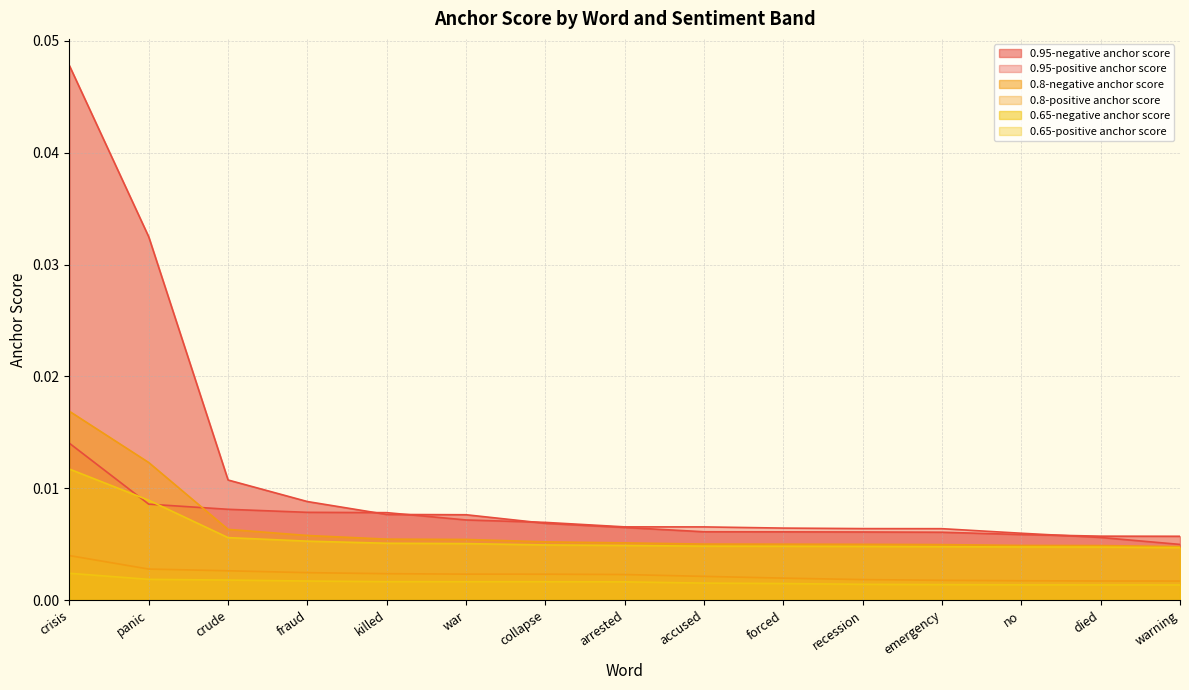

True or false: 0.65-negative anchor score and 0.8-positive anchor score cross at least once.

False